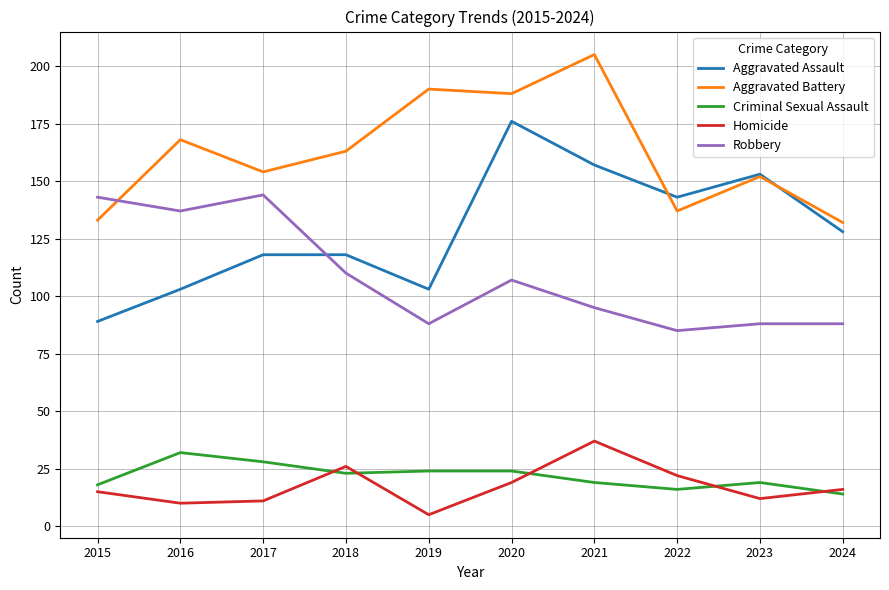

The value of Robbery at 2024 is 58. True or false?

False